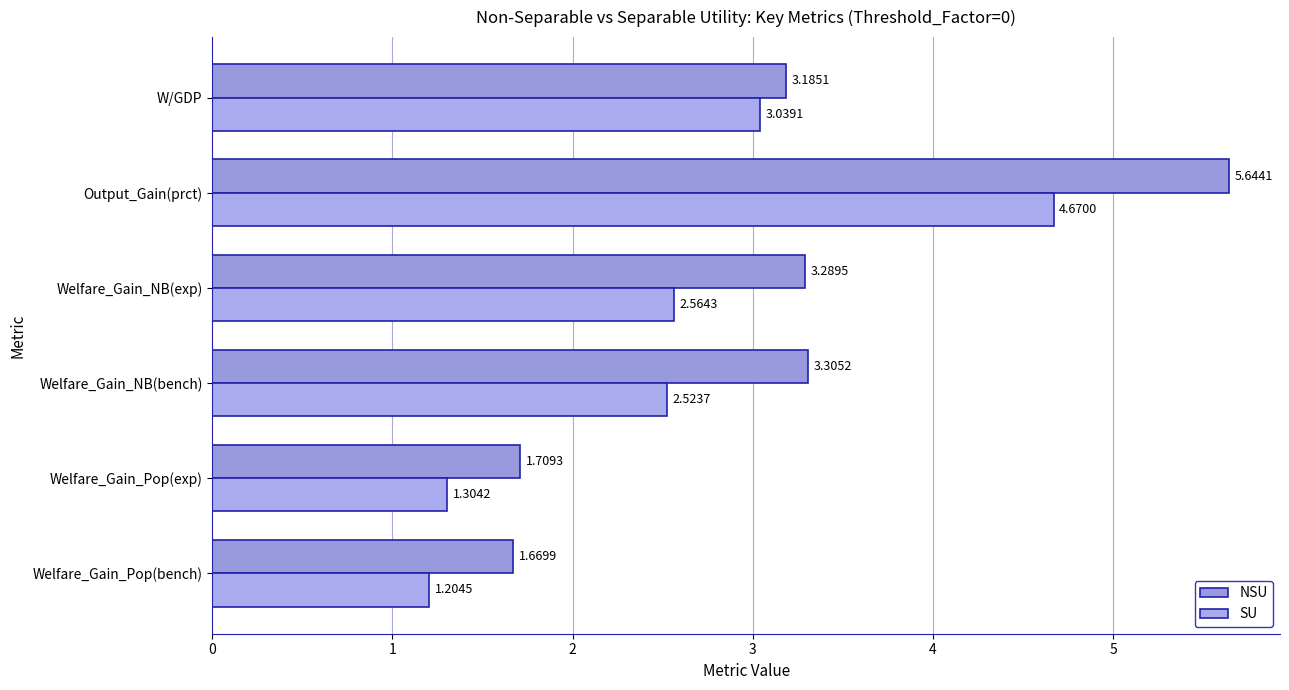

What is the difference between the maximum and minimum values in the SU series?

3.5